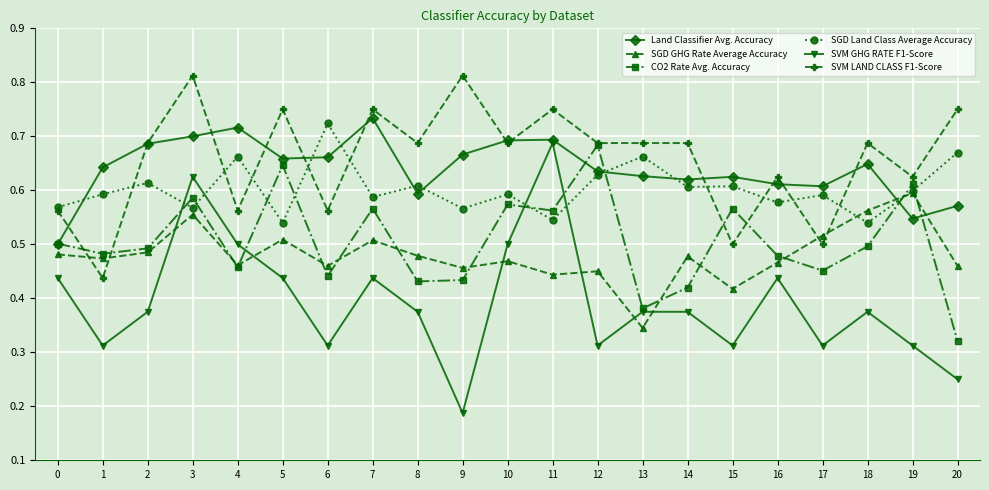

Which series has the widest spread of values?

SVM GHG RATE F1-Score